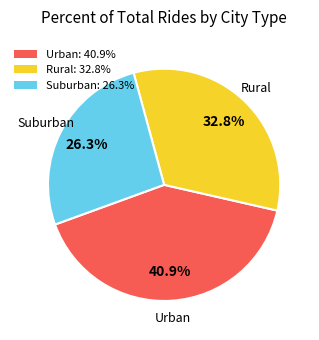

Does any single category account for the majority?

No